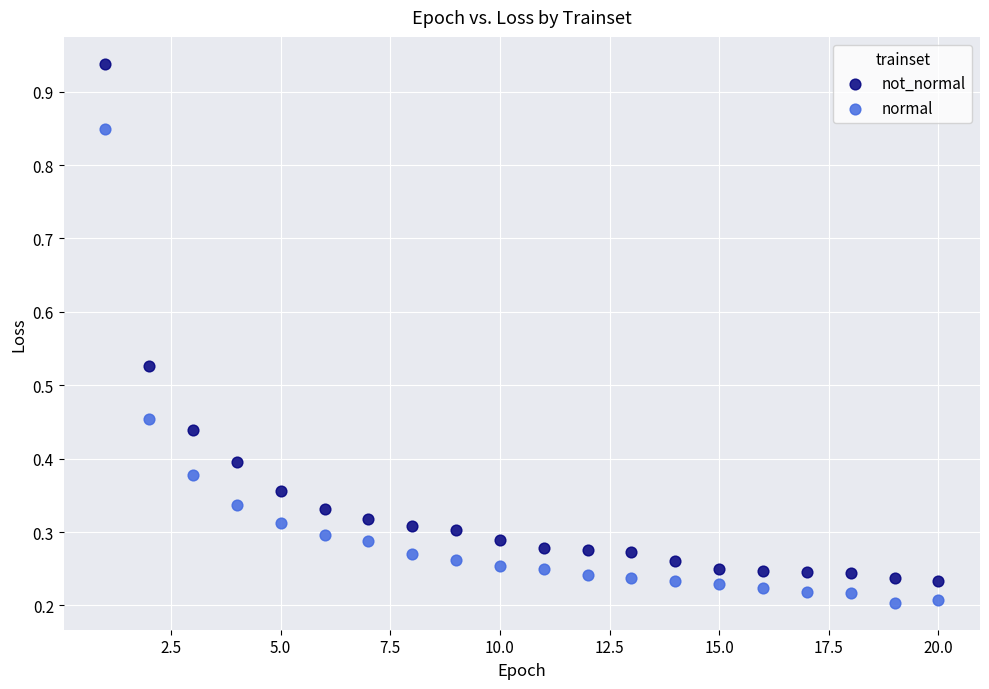

Which series reaches the maximum Y coordinate?

not_normal